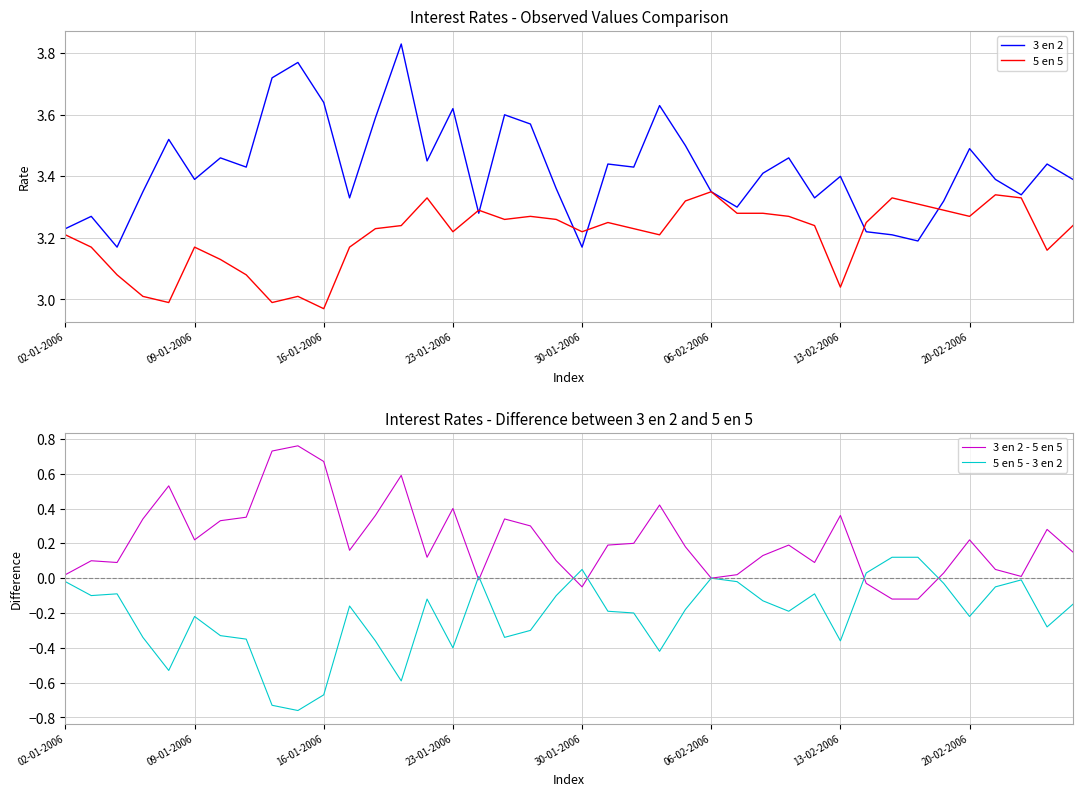

What are all the series names shown in the legend?

3 en 2, 5 en 5, 3 en 2 - 5 en 5, 5 en 5 - 3 en 2